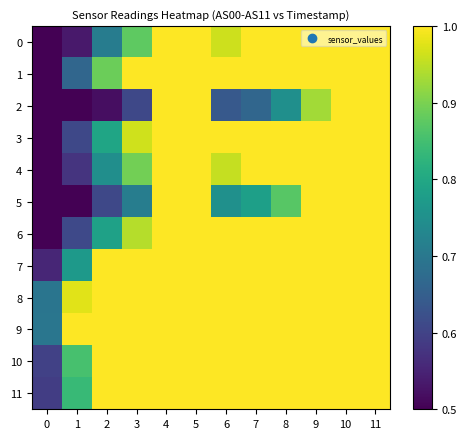

List the series in order of their peak value, lowest first.

0, 1, 2, 3, 4, 5, 6, 7, 8, 9, 10, 11